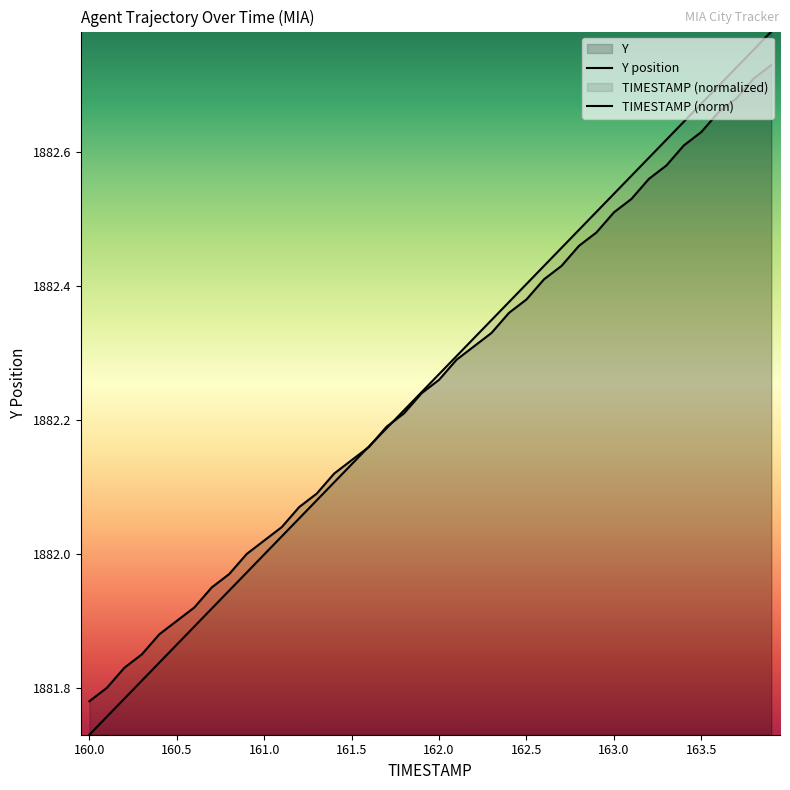

Reading right to left, list all the values displayed in this chart.

TIMESTAMP: 1882.8	1882.8	1882.7	1882.7	1882.7	1882.6	1882.6	1882.6	1882.6	1882.5	1882.5	1882.5	1882.5	1882.4	1882.4	1882.4	1882.3	1882.3	1882.3	1882.3	1882.2	1882.2	1882.2	1882.2	1882.1	1882.1	1882.1	1882.1	1882.0	1882.0	1882.0	1881.9	1881.9	1881.9	1881.9	1881.8	1881.8	1881.8	1881.8	1881.7
Y: 1882.7	1882.7	1882.7	1882.7	1882.6	1882.6	1882.6	1882.6	1882.5	1882.5	1882.5	1882.5	1882.4	1882.4	1882.4	1882.4	1882.3	1882.3	1882.3	1882.3	1882.2	1882.2	1882.2	1882.2	1882.1	1882.1	1882.1	1882.1	1882.0	1882.0	1882.0	1882.0	1882.0	1881.9	1881.9	1881.9	1881.8	1881.8	1881.8	1881.8